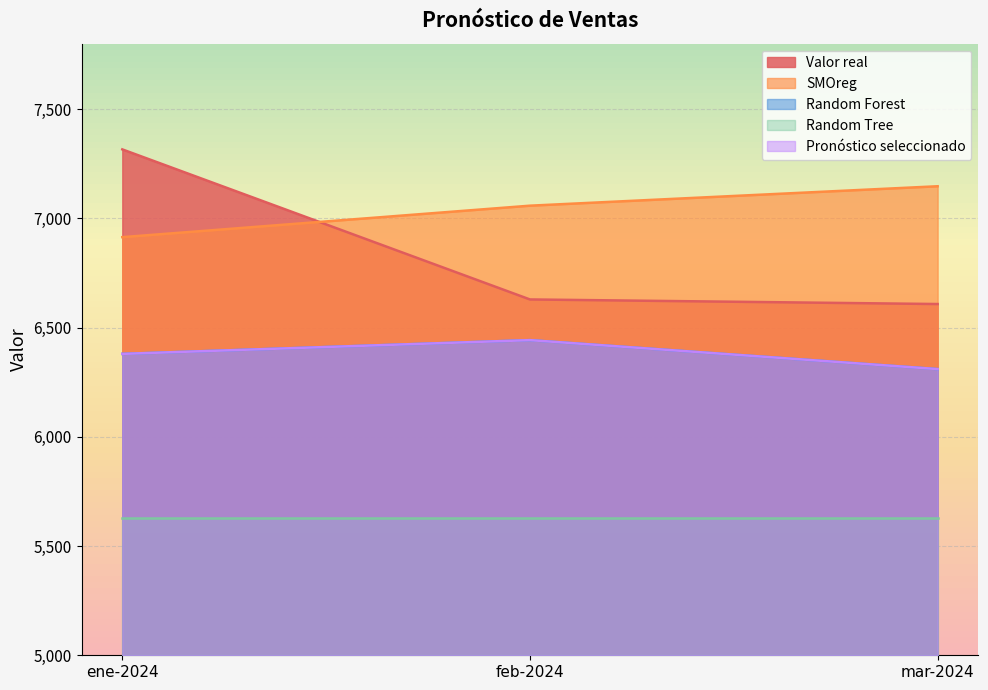

Rank the categories by Valor real value from highest to lowest.

ene-2024, feb-2024, mar-2024